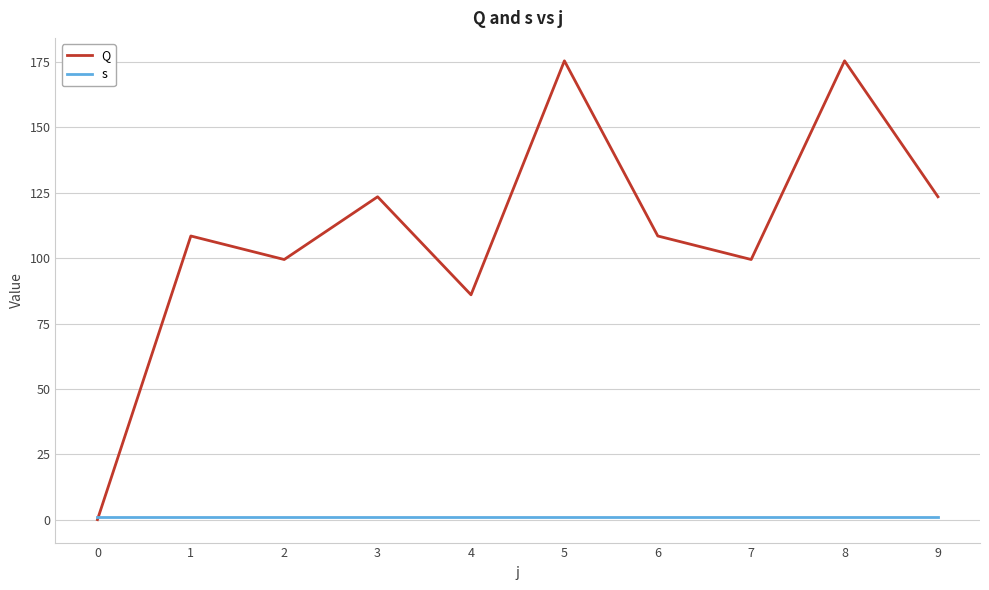

How many lines are shown in the chart?

2